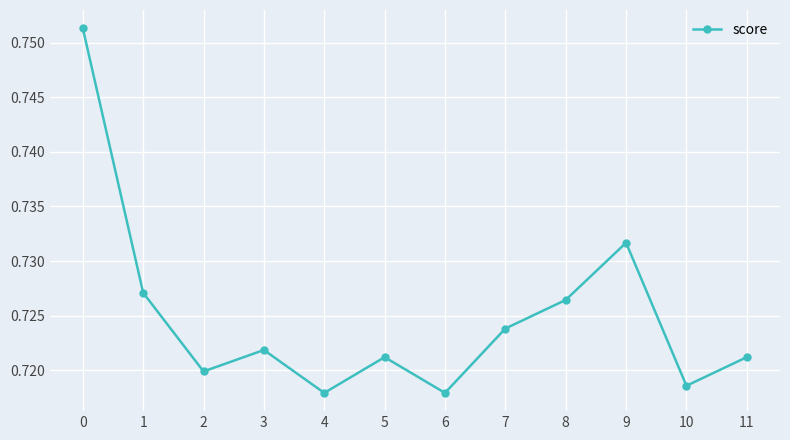

How many points are higher than both their immediate neighbors (excluding endpoints)?

3